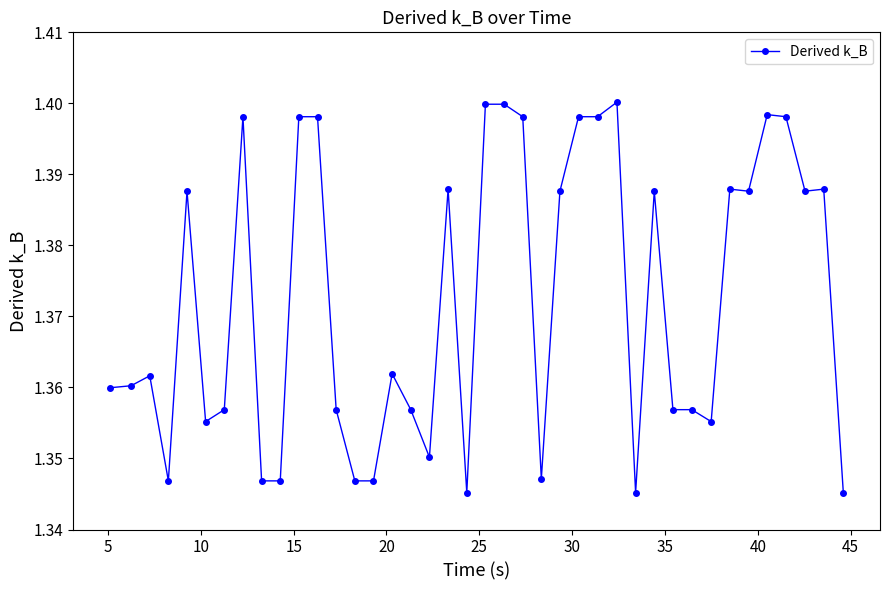

True or false: there are more than 0 points higher than both neighbors.

True